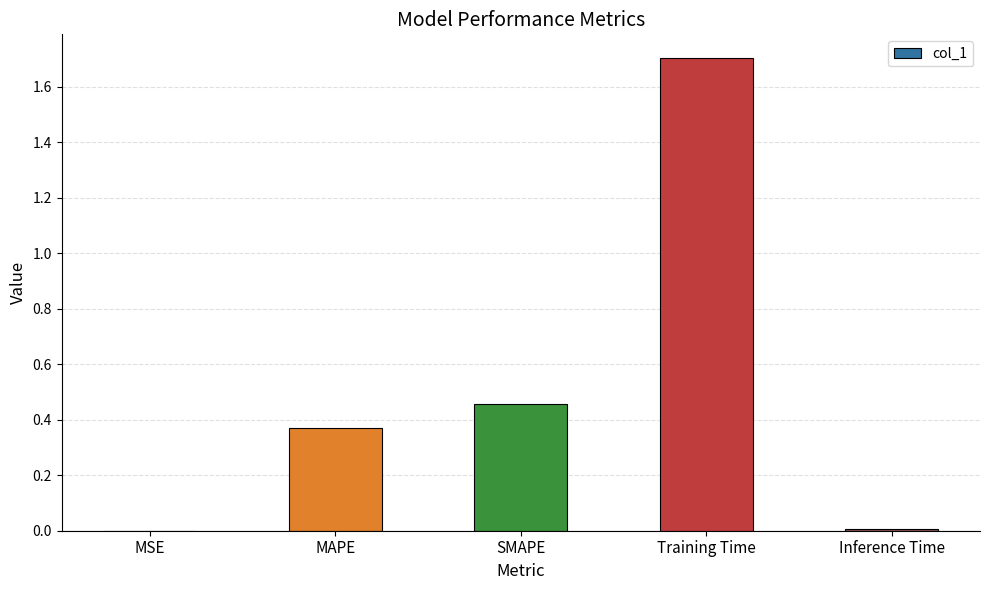

Is it true that the value at MSE is 0.0?

True